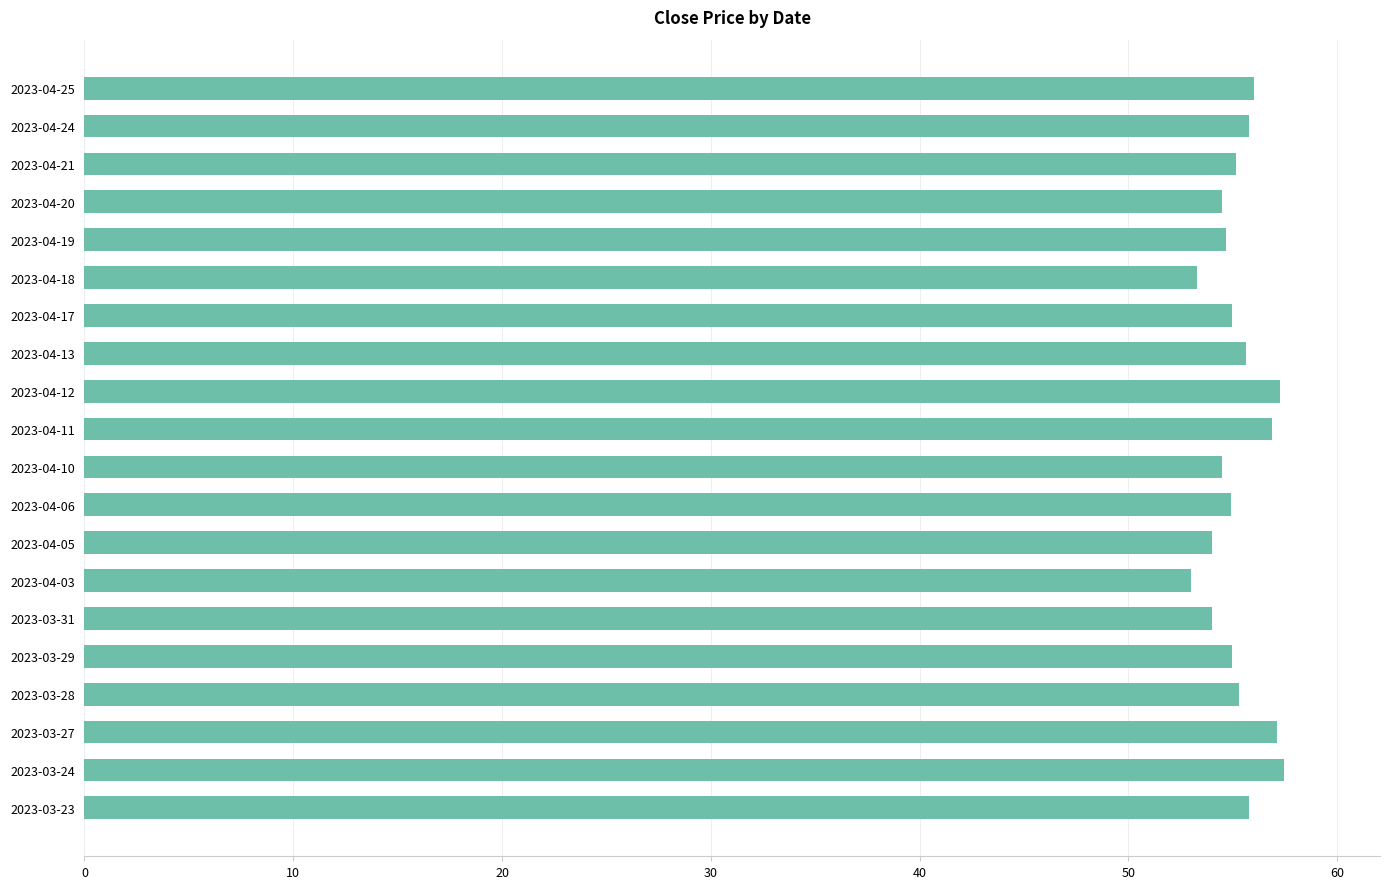

What is the average value?

55.3